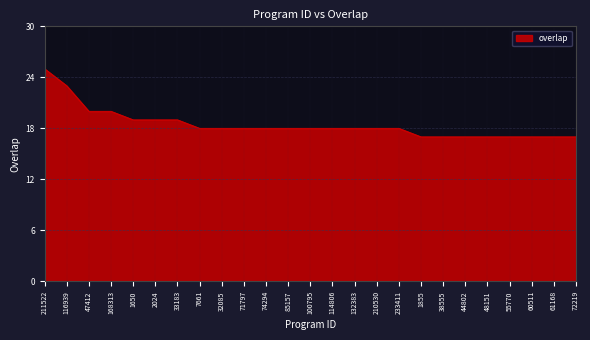

What value does the data have at 55770?

17